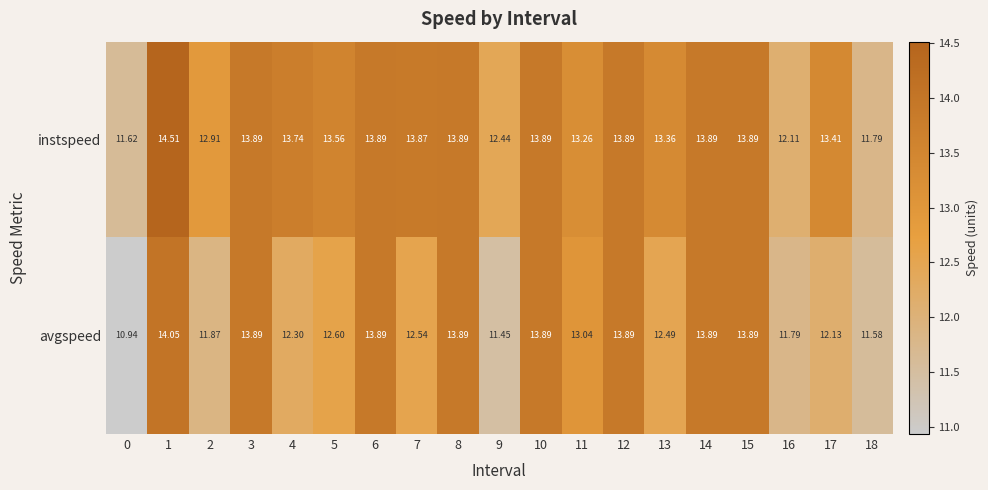

Rank the series by their maximum value, from lowest to highest.

avgspeed, instspeed